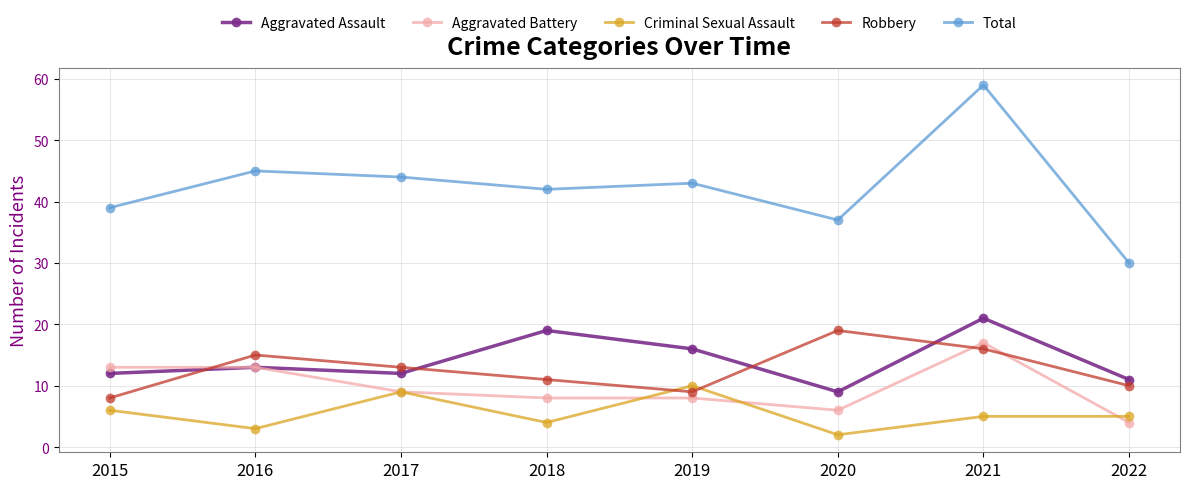

Where does the Robbery series first go above 13?

2016